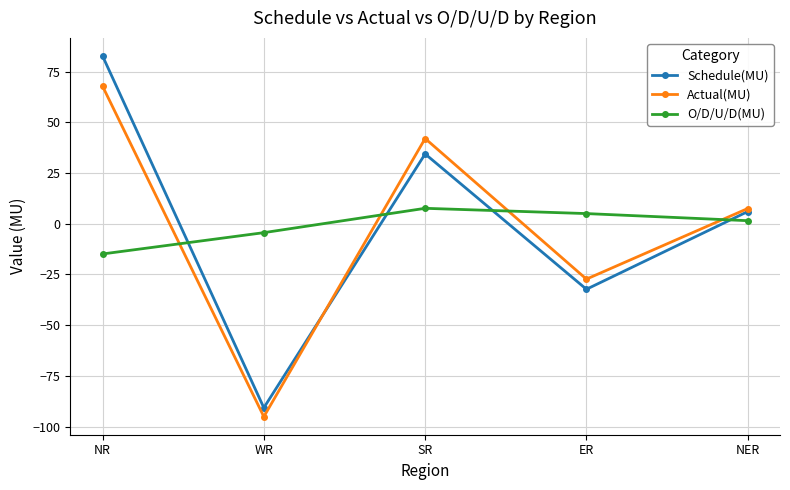

At which label is Actual(MU) closest to -13?

ER